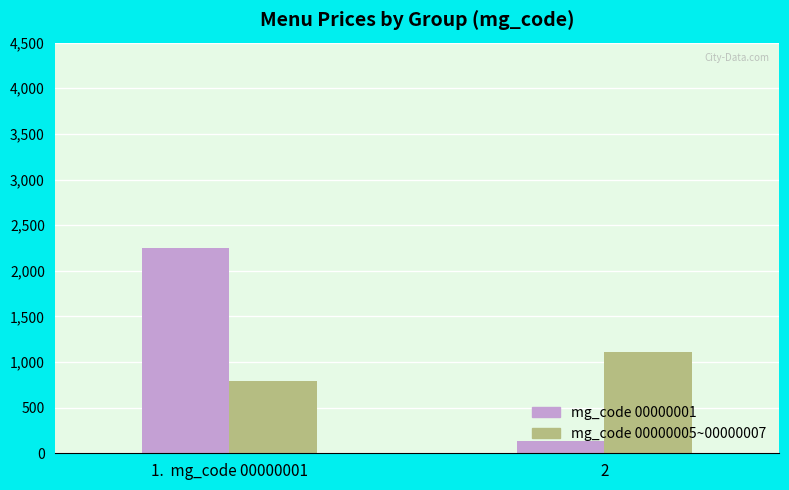

The m_price series shows 3521 at 더치커피. True or false?

False